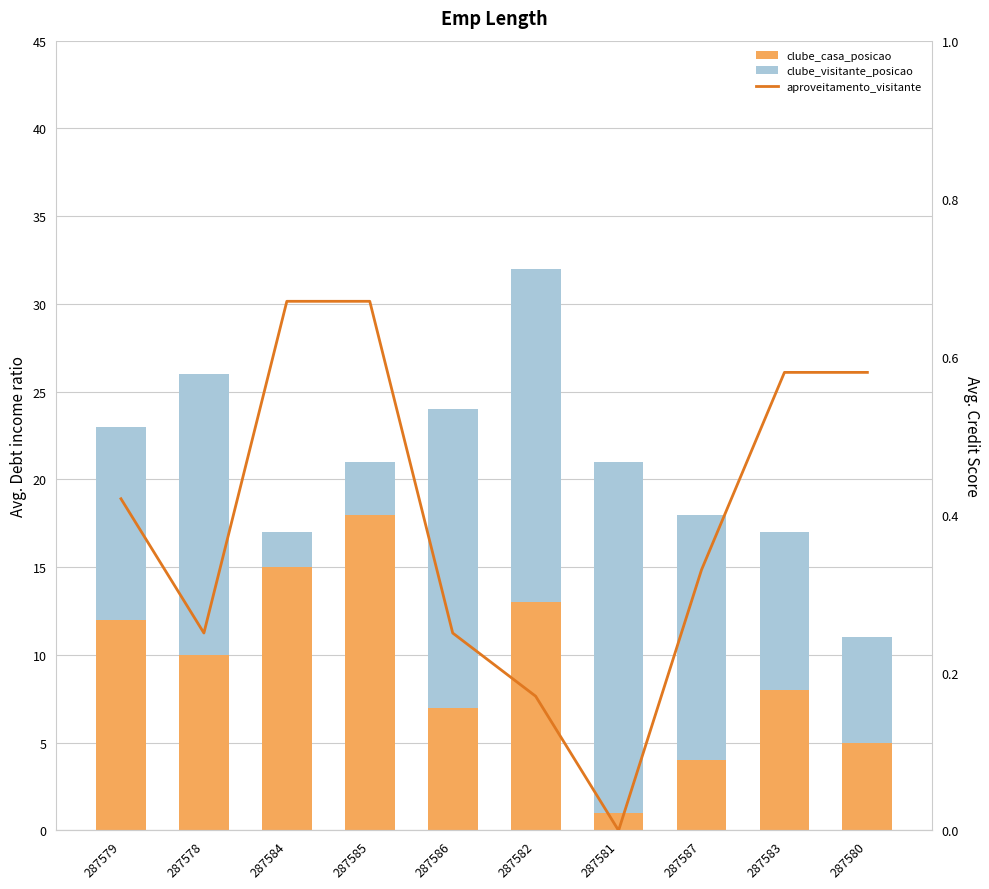

Does the chart contain any negative values?

No